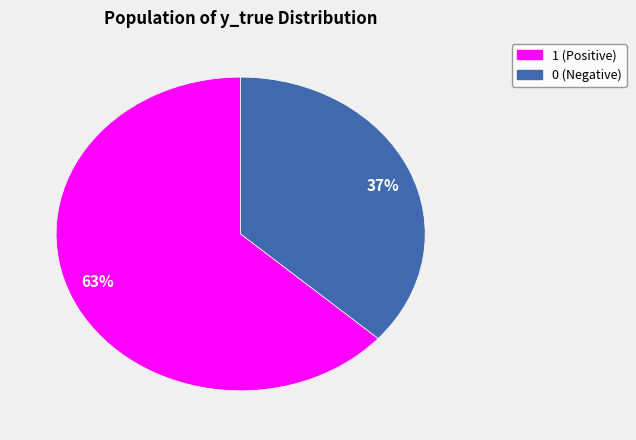

Which slice is the smallest?

37%